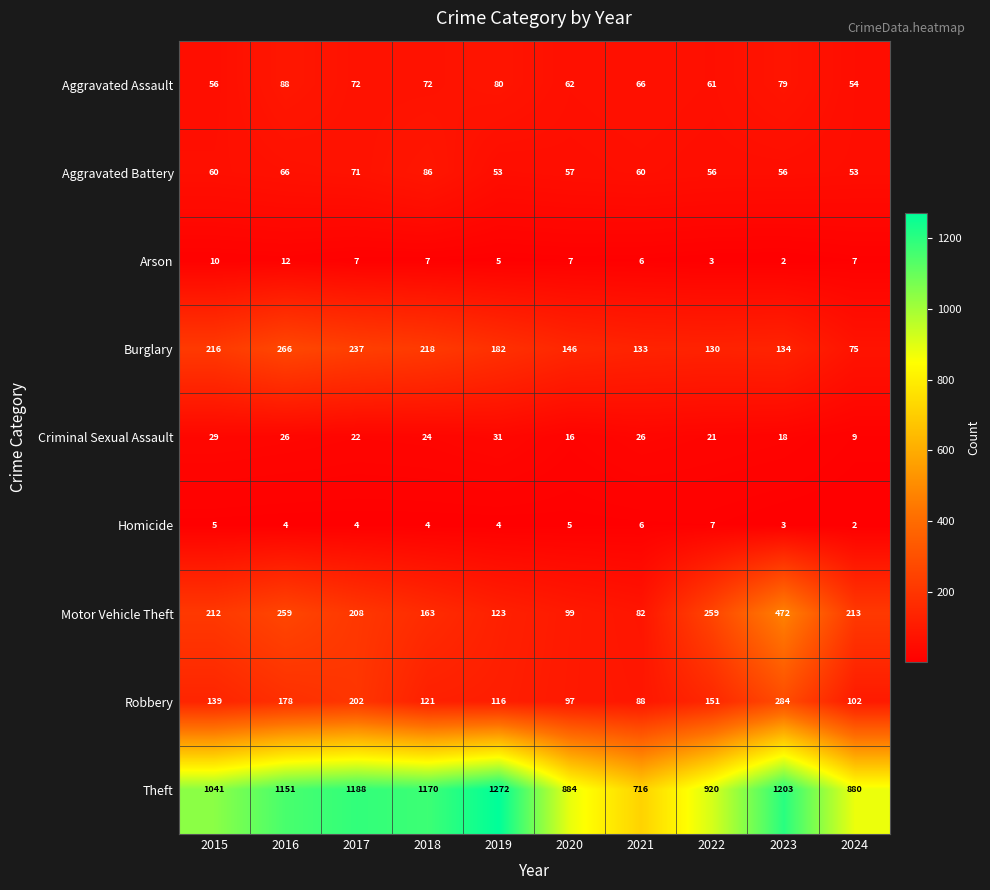

What is the maximum value shown in the chart?

1272